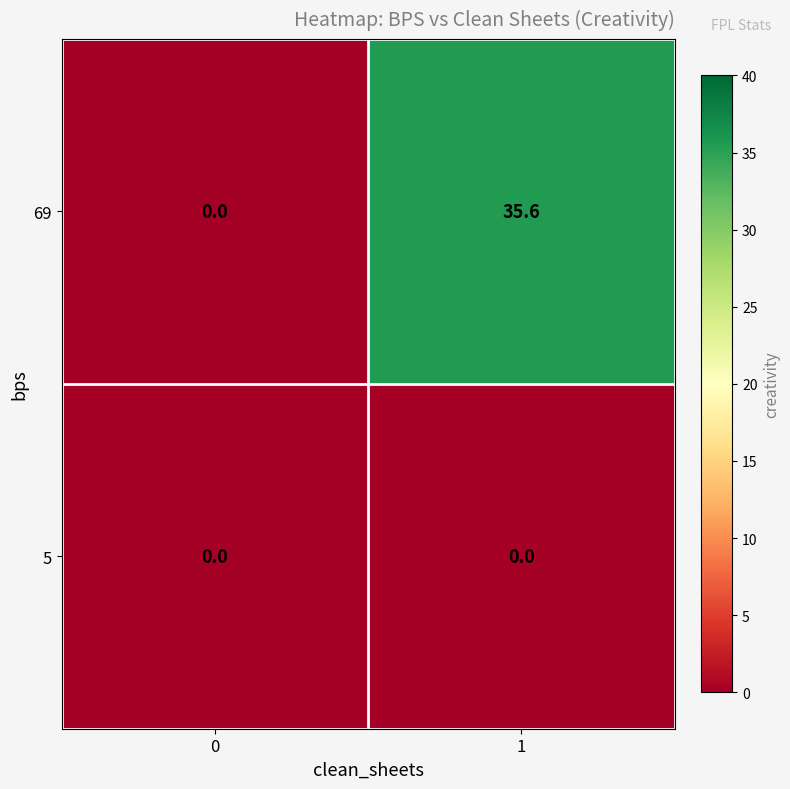

List the series in order of their peak value, highest first.

69, 5